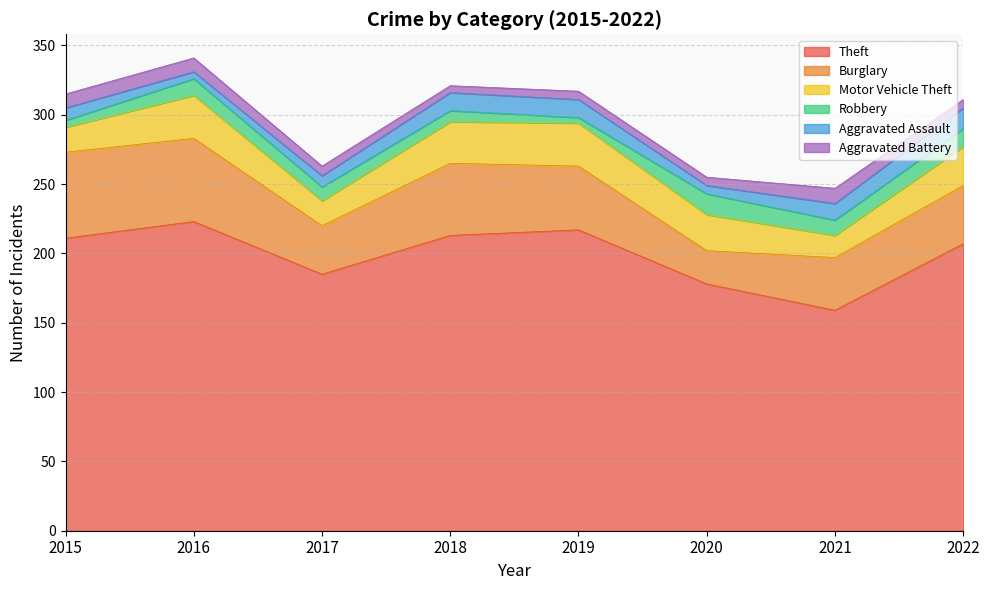

True or false: Aggravated Assault has more than 1 points higher than both neighbors.

False